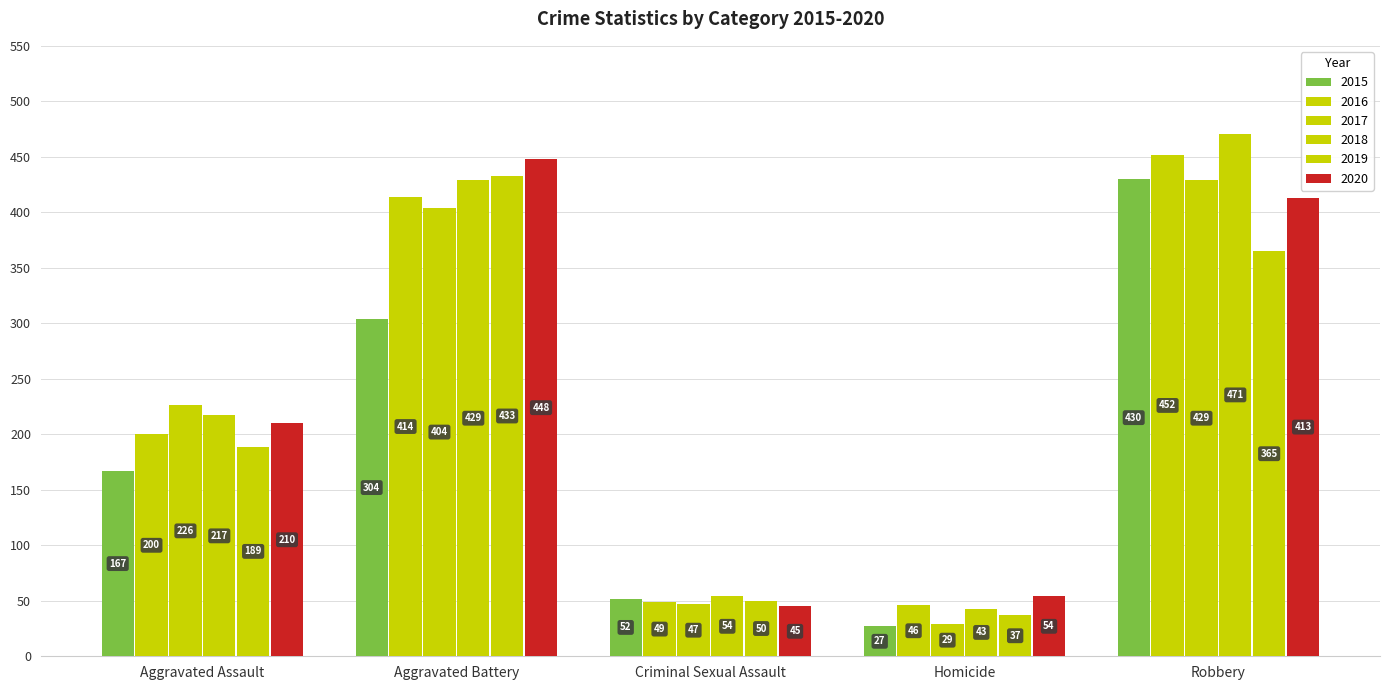

Reading left to right, list all the values displayed in this chart.

2015: 167	304	52	27	430
2016: 200	414	49	46	452
2017: 226	404	47	29	429
2018: 217	429	54	43	471
2019: 189	433	50	37	365
2020: 210	448	45	54	413